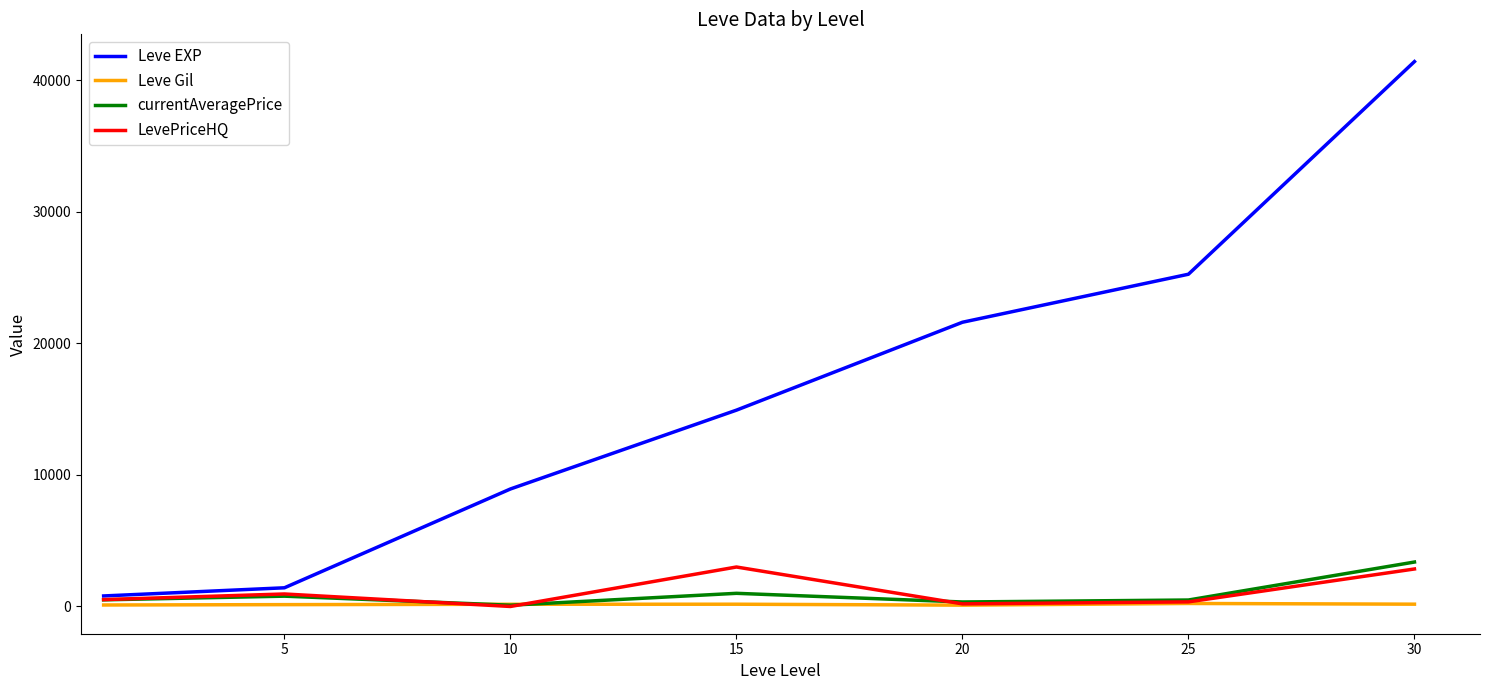

Which series has the largest total across all categories?

Leve EXP